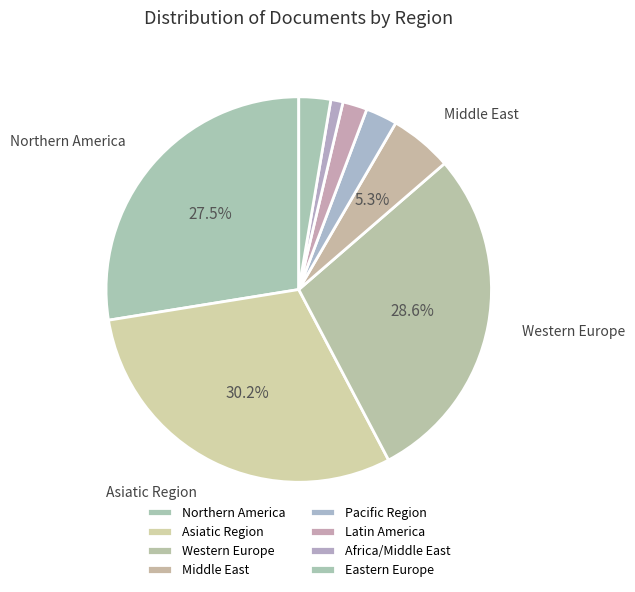

How many slices are in this pie chart?

8